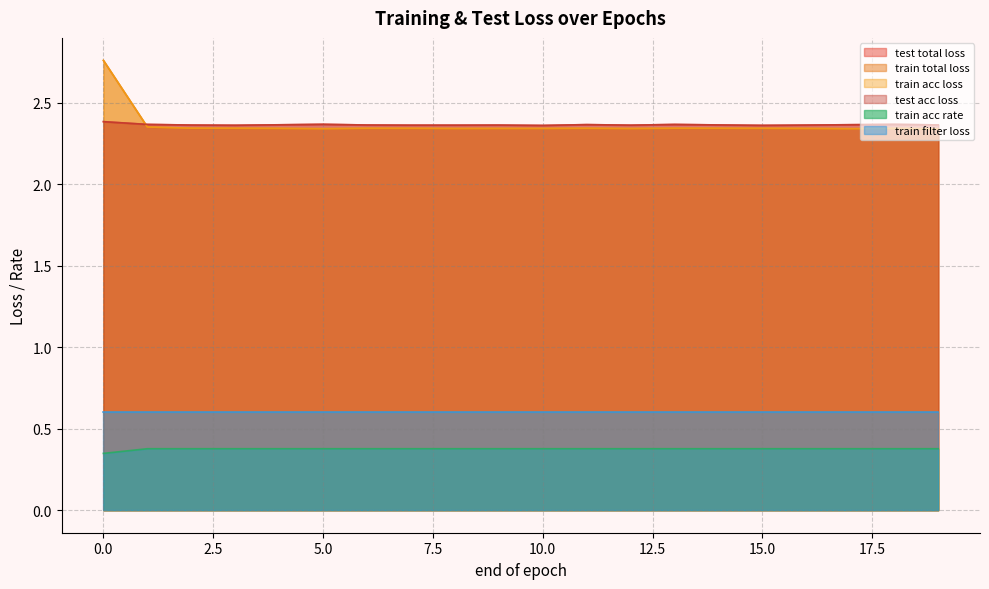

What is the maximum value for train acc loss?

2.8